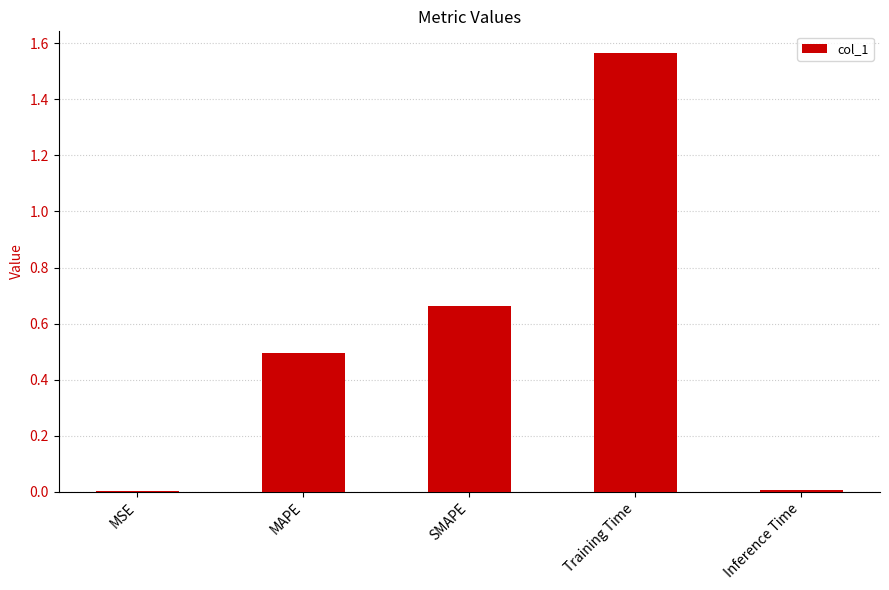

Which category has the highest value across all series?

Training Time